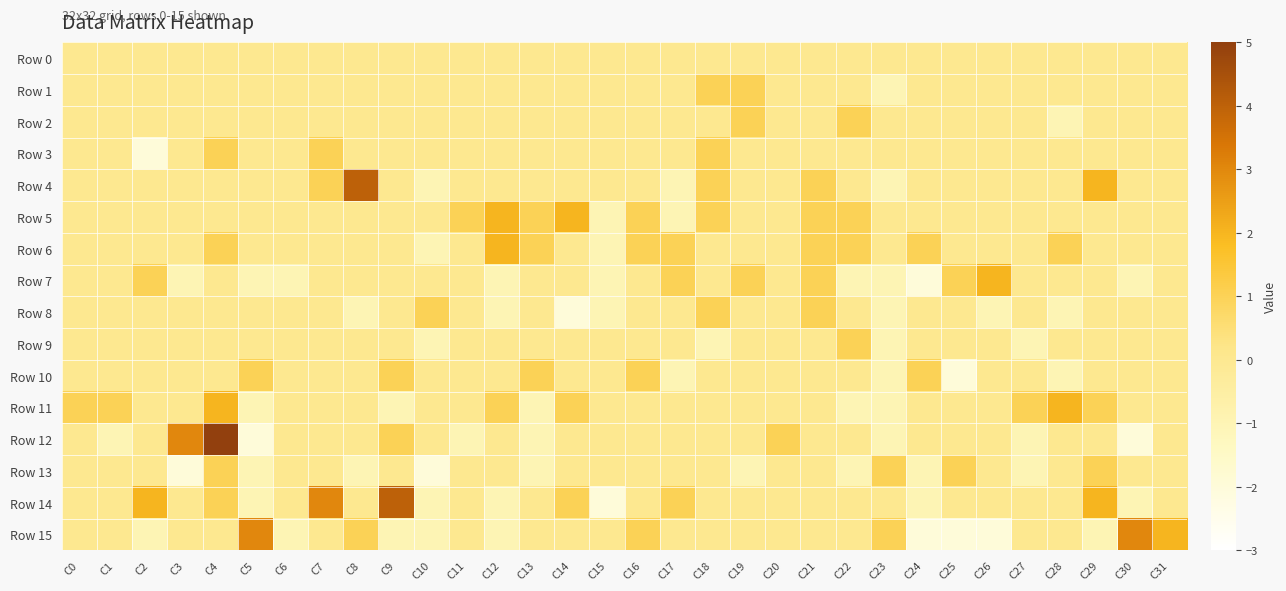

Reading right to left, what are all the values shown in this chart?

Row 0: C31=0	C30=0	C29=0	C28=0	C27=0	C26=0	C25=0	C24=0	C23=0	C22=0	C21=0	C20=0	C19=0	C18=0	C17=0	C16=0	C15=0	C14=0	C13=0	C12=0	C11=0	C10=0	C9=0	C8=0	C7=0	C6=0	C5=0	C4=0	C3=0	C2=0	C1=0	C0=0
Row 1: C31=0	C30=0	C29=0	C28=0	C27=0	C26=0	C25=0	C24=0	C23=-1	C22=0	C21=0	C20=0	C19=1	C18=1	C17=0	C16=0	C15=0	C14=0	C13=0	C12=0	C11=0	C10=0	C9=0	C8=0	C7=0	C6=0	C5=0	C4=0	C3=0	C2=0	C1=0	C0=0
Row 2: C31=0	C30=0	C29=0	C28=-1	C27=0	C26=0	C25=0	C24=0	C23=0	C22=1	C21=0	C20=0	C19=1	C18=0	C17=0	C16=0	C15=0	C14=0	C13=0	C12=0	C11=0	C10=0	C9=0	C8=0	C7=0	C6=0	C5=0	C4=0	C3=0	C2=0	C1=0	C0=0
Row 3: C31=0	C30=0	C29=0	C28=0	C27=0	C26=0	C25=0	C24=0	C23=0	C22=0	C21=0	C20=0	C19=0	C18=1	C17=0	C16=0	C15=0	C14=0	C13=0	C12=0	C11=0	C10=0	C9=0	C8=0	C7=1	C6=0	C5=0	C4=1	C3=0	C2=-2	C1=0	C0=0
Row 4: C31=0	C30=0	C29=2	C28=0	C27=0	C26=0	C25=0	C24=0	C23=-1	C22=0	C21=1	C20=0	C19=0	C18=1	C17=-1	C16=0	C15=0	C14=0	C13=0	C12=0	C11=0	C10=-1	C9=0	C8=4	C7=1	C6=0	C5=0	C4=0	C3=0	C2=0	C1=0	C0=0
Row 5: C31=0	C30=0	C29=0	C28=0	C27=0	C26=0	C25=0	C24=0	C23=0	C22=1	C21=1	C20=0	C19=0	C18=1	C17=-1	C16=1	C15=-1	C14=2	C13=1	C12=2	C11=1	C10=0	C9=0	C8=0	C7=0	C6=0	C5=0	C4=0	C3=0	C2=0	C1=0	C0=0
Row 6: C31=0	C30=0	C29=0	C28=1	C27=0	C26=0	C25=0	C24=1	C23=0	C22=1	C21=1	C20=0	C19=0	C18=0	C17=1	C16=1	C15=-1	C14=0	C13=1	C12=2	C11=0	C10=-1	C9=0	C8=0	C7=0	C6=0	C5=0	C4=1	C3=0	C2=0	C1=0	C0=0
Row 7: C31=0	C30=-1	C29=0	C28=0	C27=0	C26=2	C25=1	C24=-2	C23=-1	C22=-1	C21=1	C20=0	C19=1	C18=0	C17=1	C16=0	C15=-1	C14=0	C13=0	C12=-1	C11=0	C10=0	C9=0	C8=0	C7=0	C6=-1	C5=-1	C4=0	C3=-1	C2=1	C1=0	C0=0
Row 8: C31=0	C30=0	C29=0	C28=-1	C27=0	C26=-1	C25=0	C24=0	C23=-1	C22=0	C21=1	C20=0	C19=0	C18=1	C17=0	C16=0	C15=-1	C14=-2	C13=0	C12=-1	C11=0	C10=1	C9=0	C8=-1	C7=0	C6=0	C5=0	C4=0	C3=0	C2=0	C1=0	C0=0
Row 9: C31=0	C30=0	C29=0	C28=0	C27=-1	C26=0	C25=0	C24=0	C23=-1	C22=1	C21=0	C20=0	C19=0	C18=-1	C17=0	C16=0	C15=0	C14=0	C13=0	C12=0	C11=0	C10=-1	C9=0	C8=0	C7=0	C6=0	C5=0	C4=0	C3=0	C2=0	C1=0	C0=0
Row 10: C31=0	C30=0	C29=0	C28=-1	C27=0	C26=0	C25=-2	C24=1	C23=-1	C22=0	C21=0	C20=0	C19=0	C18=0	C17=-1	C16=1	C15=0	C14=0	C13=1	C12=0	C11=0	C10=0	C9=1	C8=0	C7=0	C6=0	C5=1	C4=0	C3=0	C2=0	C1=0	C0=0
Row 11: C31=0	C30=0	C29=1	C28=2	C27=1	C26=0	C25=0	C24=0	C23=-1	C22=-1	C21=0	C20=0	C19=0	C18=0	C17=0	C16=0	C15=0	C14=1	C13=-1	C12=1	C11=0	C10=0	C9=-1	C8=0	C7=0	C6=0	C5=-1	C4=2	C3=0	C2=0	C1=1	C0=1
Row 12: C31=0	C30=-2	C29=0	C28=0	C27=-1	C26=0	C25=0	C24=0	C23=-1	C22=0	C21=0	C20=1	C19=0	C18=0	C17=0	C16=0	C15=0	C14=0	C13=-1	C12=0	C11=-1	C10=0	C9=1	C8=0	C7=0	C6=0	C5=-2	C4=5	C3=3	C2=0	C1=-1	C0=0
Row 13: C31=0	C30=0	C29=1	C28=0	C27=-1	C26=0	C25=1	C24=-1	C23=1	C22=-1	C21=0	C20=0	C19=-1	C18=0	C17=0	C16=0	C15=0	C14=0	C13=-1	C12=0	C11=0	C10=-2	C9=0	C8=-1	C7=0	C6=0	C5=-1	C4=1	C3=-2	C2=0	C1=0	C0=0
Row 14: C31=0	C30=-1	C29=2	C28=0	C27=0	C26=0	C25=0	C24=-1	C23=0	C22=0	C21=0	C20=0	C19=0	C18=0	C17=1	C16=0	C15=-2	C14=1	C13=0	C12=-1	C11=0	C10=-1	C9=4	C8=0	C7=3	C6=0	C5=-1	C4=1	C3=0	C2=2	C1=0	C0=0
Row 15: C31=2	C30=3	C29=-1	C28=0	C27=0	C26=-2	C25=-2	C24=-2	C23=1	C22=0	C21=0	C20=0	C19=0	C18=0	C17=0	C16=1	C15=0	C14=0	C13=0	C12=-1	C11=0	C10=-1	C9=-1	C8=1	C7=0	C6=-1	C5=3	C4=0	C3=0	C2=-1	C1=0	C0=0